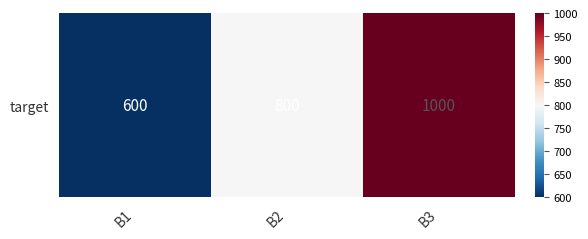

True or false: the data shows 800 at B2.

True